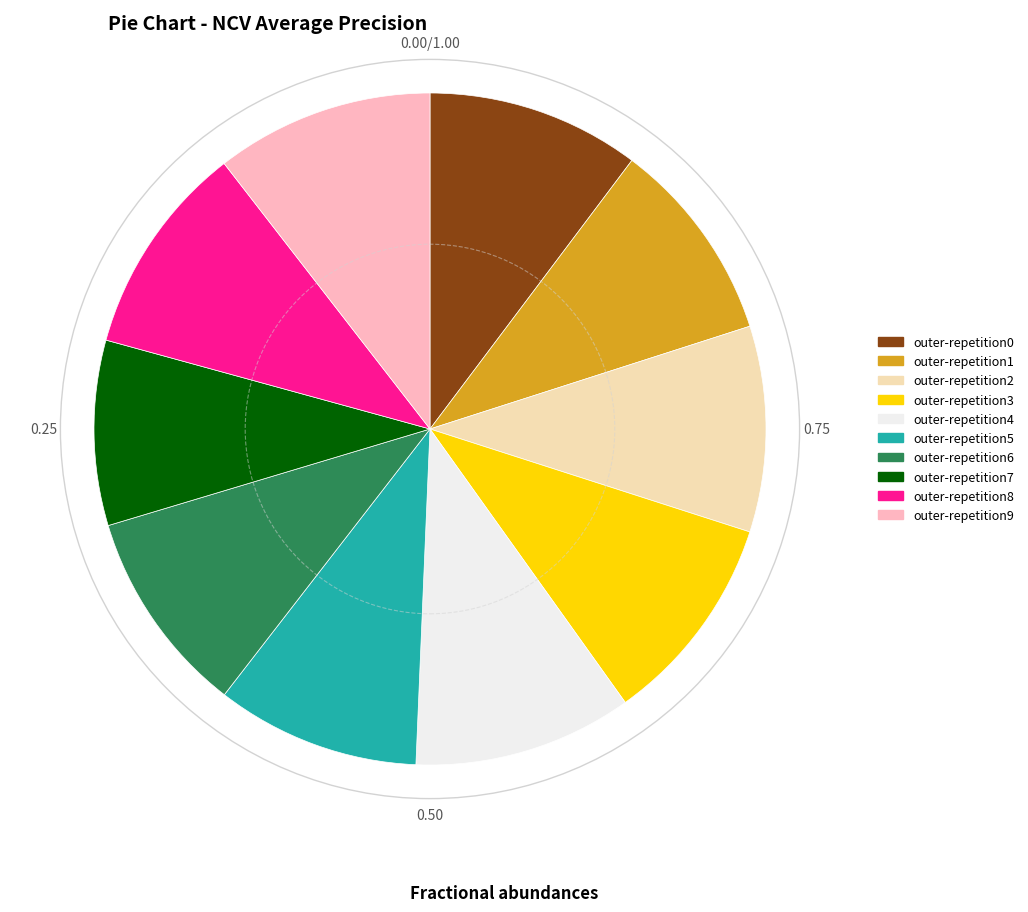

Does outer-repetition1 account for over 50% of the chart?

No